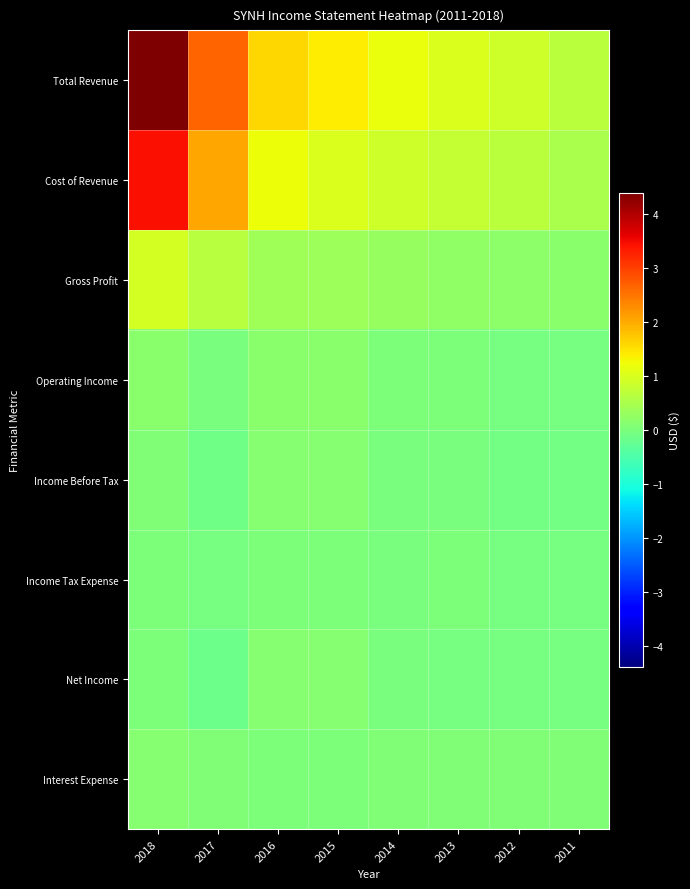

What is the maximum value shown in the chart?

4390100